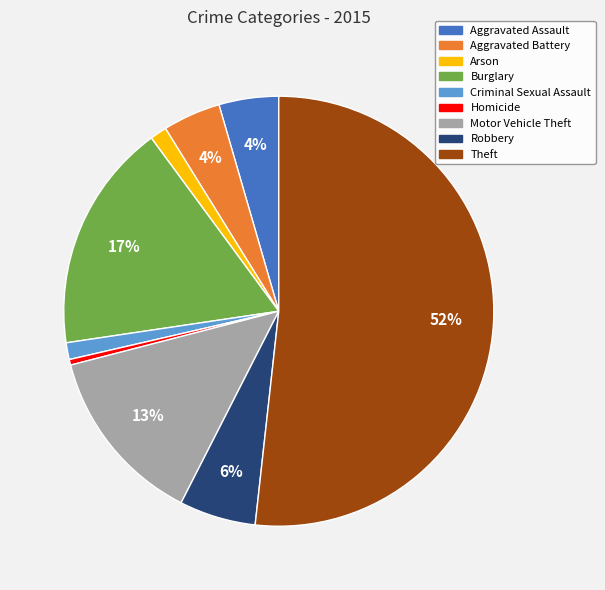

Does any single category account for the majority?

Yes